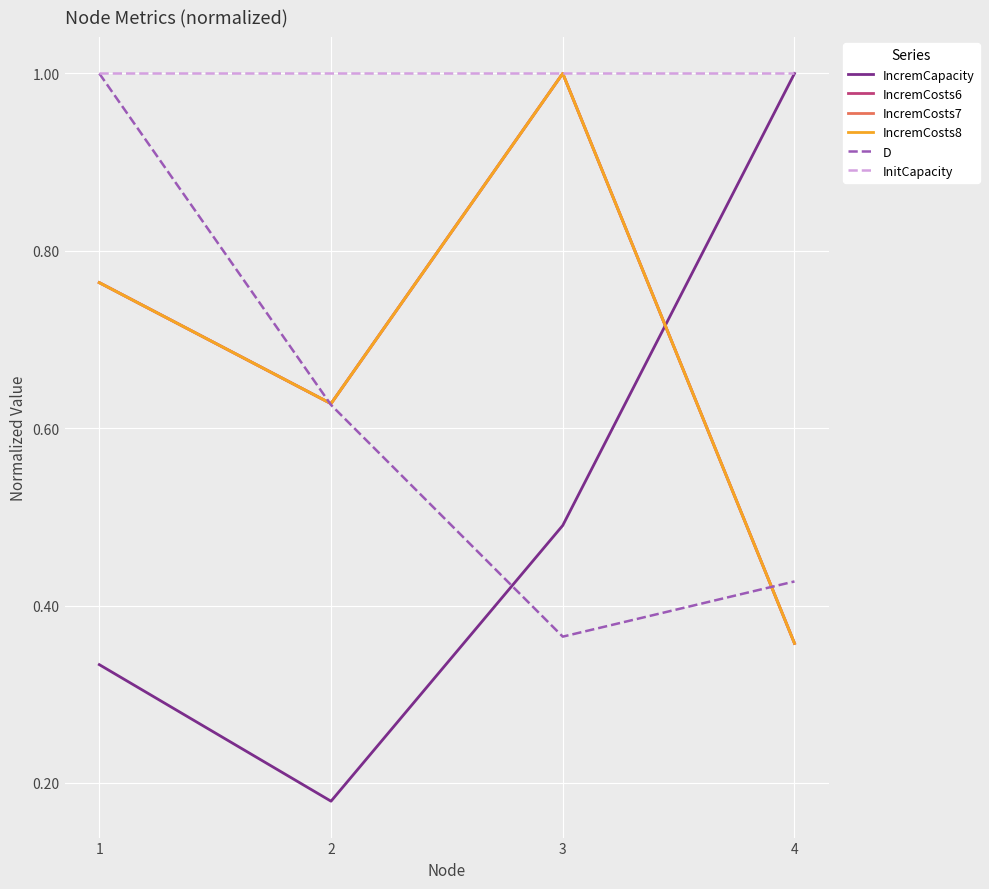

What is the maximum value for InitCapacity?

1.0